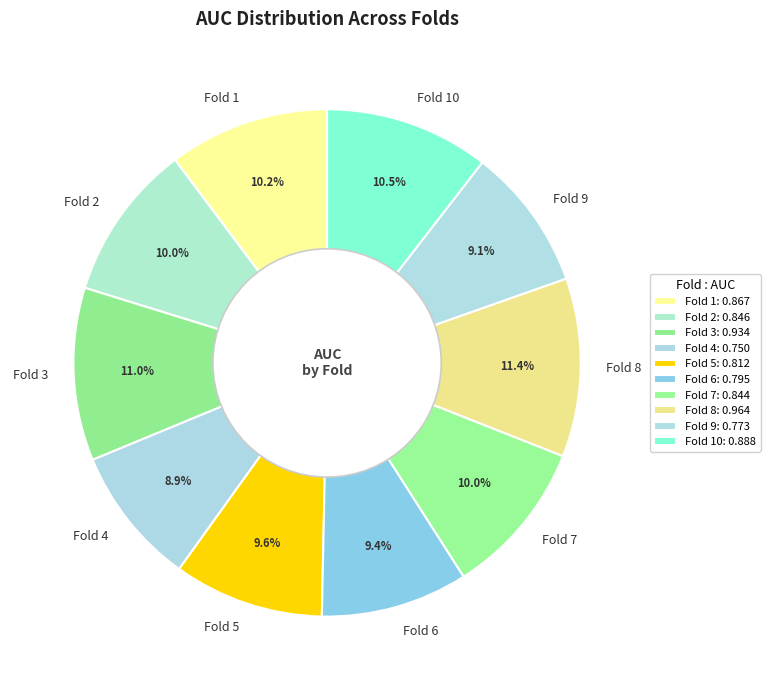

To the nearest percent, what percentage of the pie is Fold 8?

11%